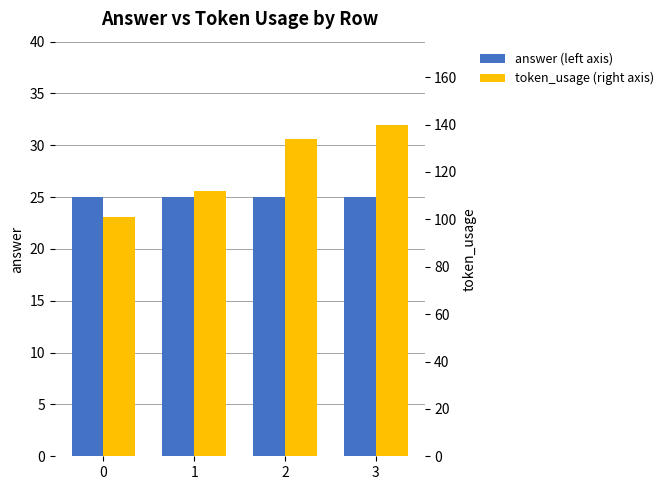

How many bars are there in total?

8